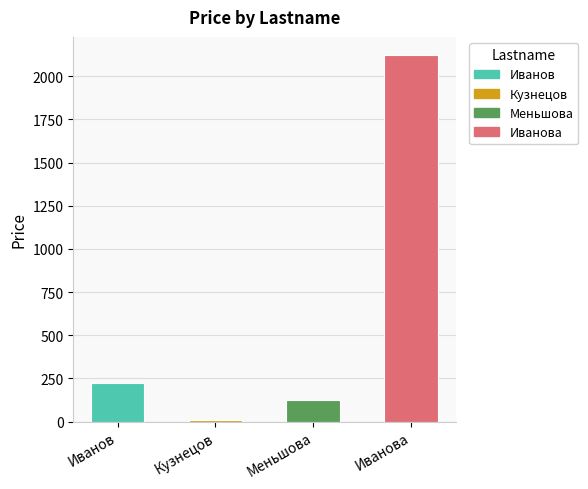

List the labels in order of value, smallest first.

Кузнецов, Меньшова, Иванов, Иванова